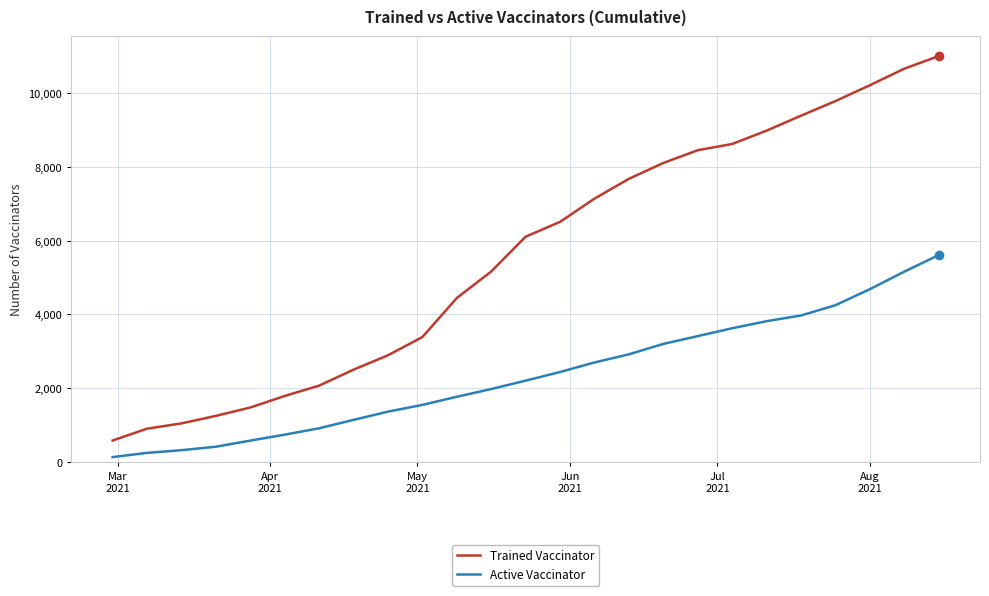

True or false: Active Vaccinator has more than 2 points higher than both neighbors.

False